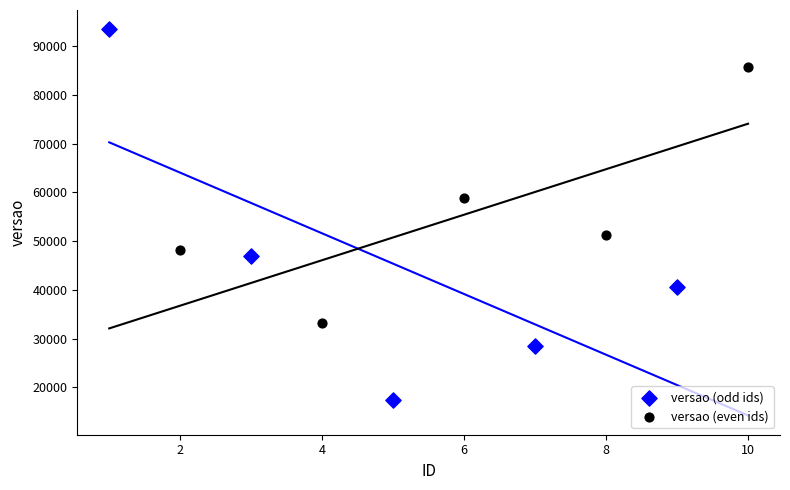

What are all the series names shown in the legend?

versao (odd ids), versao (even ids)